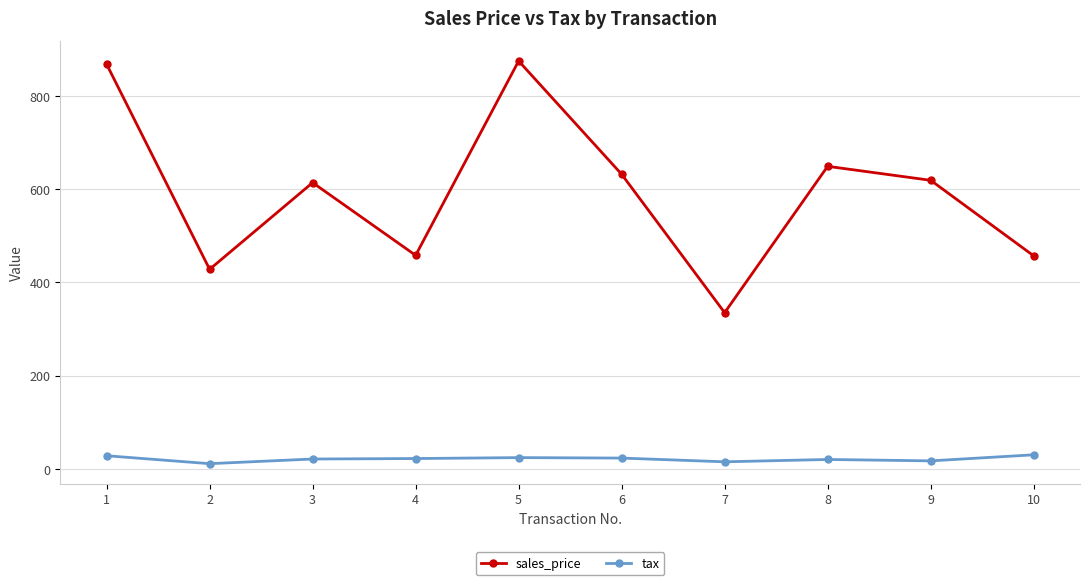

What is the average value of the sales_price series?

594